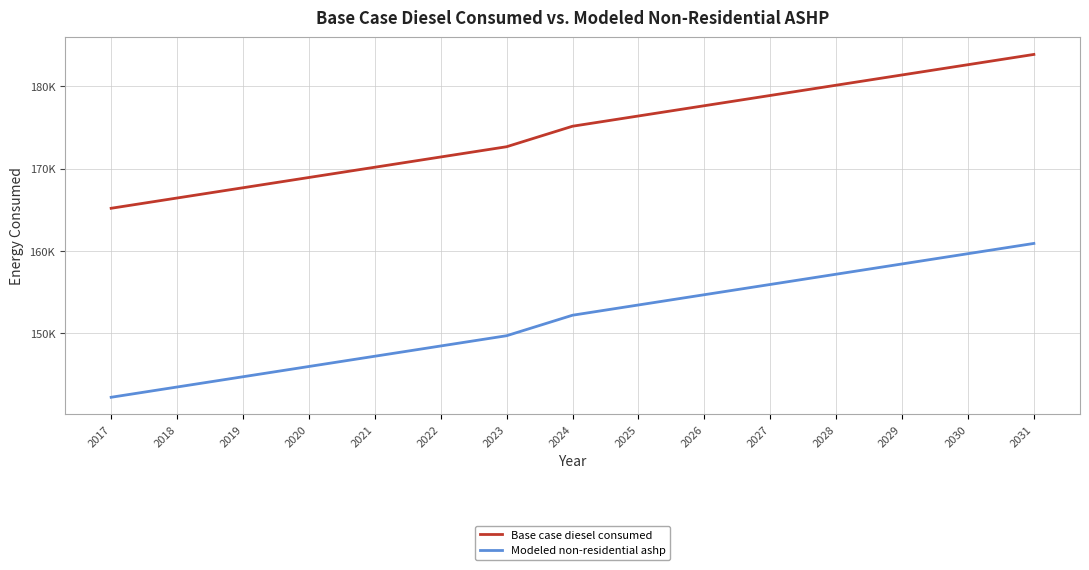

What is the sum of the Base case diesel consumed values at 2018 and 2020?

335362.0